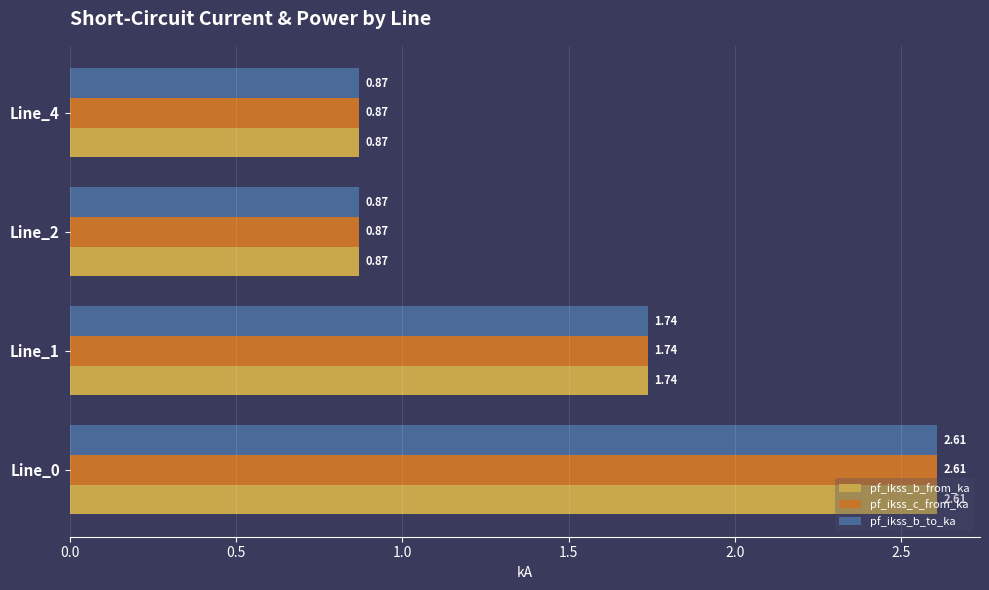

What are all the series names shown in the legend?

pf_ikss_b_from_ka, pf_ikss_c_from_ka, pf_ikss_b_to_ka